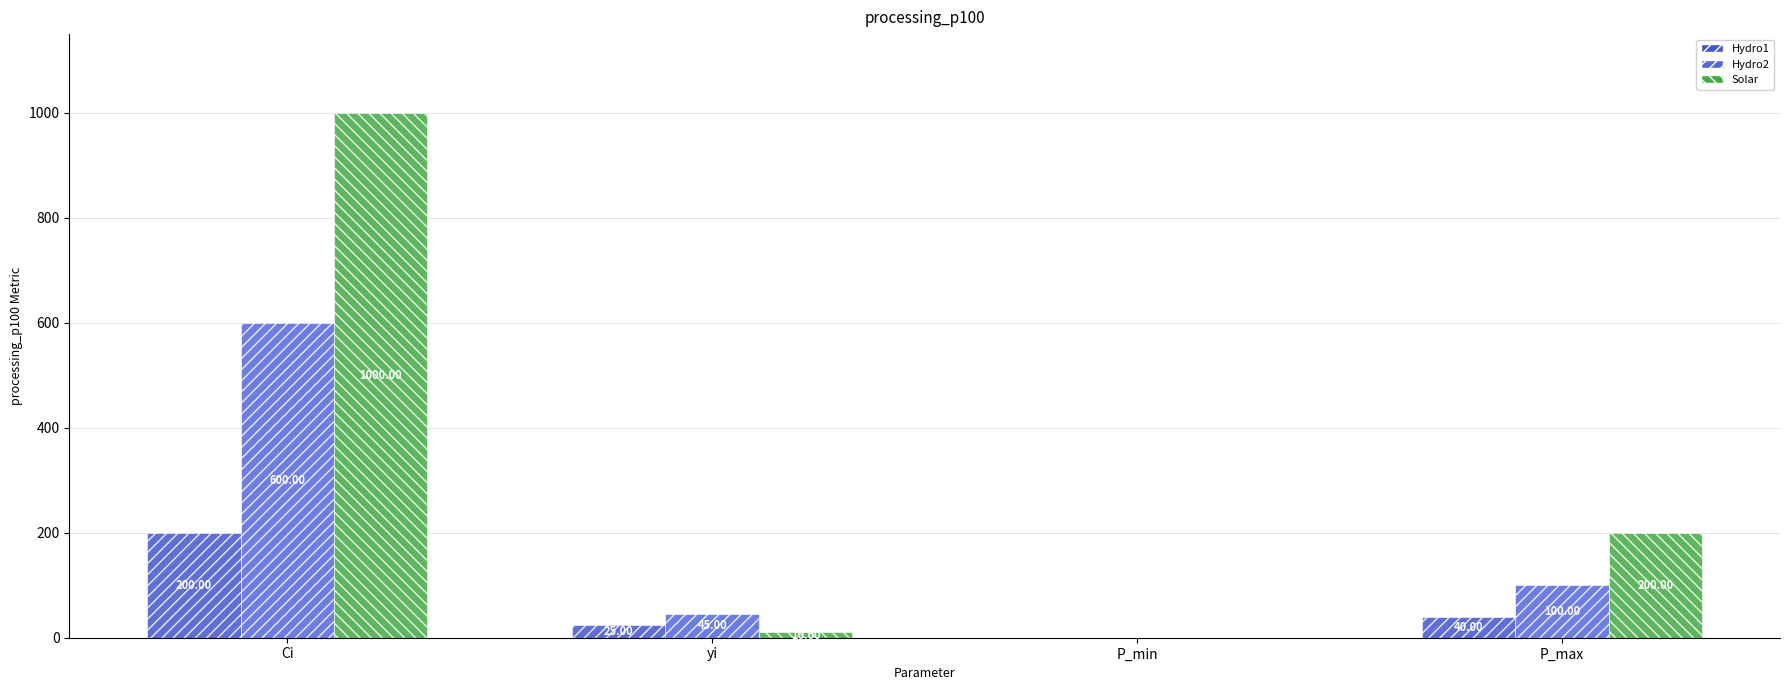

What is the sum of all Hydro2 values?

745